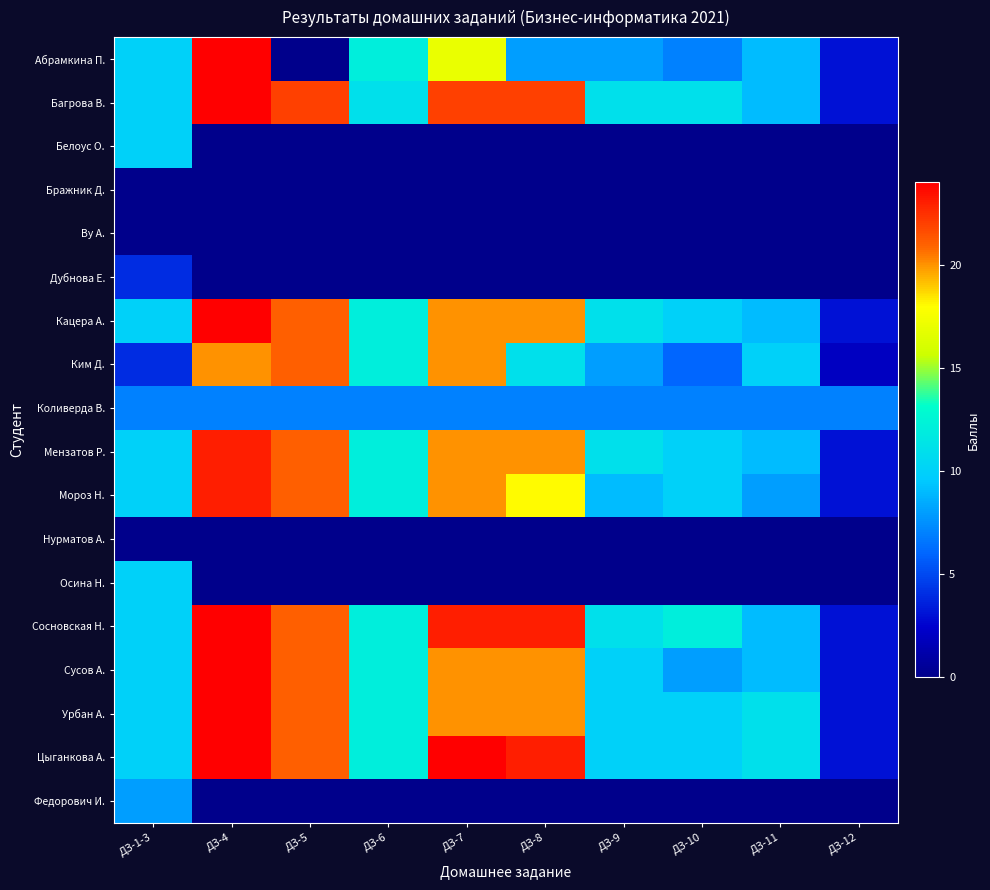

Reading right to left, list all the values displayed in this chart.

Абрамкина П.: ДЗ-12=3	ДЗ-11=9	ДЗ-10=7	ДЗ-9=8	ДЗ-8=8	ДЗ-7=17	ДЗ-6=12	ДЗ-5=0	ДЗ-4=24	ДЗ-1-3=10
Багрова В.: ДЗ-12=3	ДЗ-11=9	ДЗ-10=11	ДЗ-9=11	ДЗ-8=22	ДЗ-7=22	ДЗ-6=11	ДЗ-5=22	ДЗ-4=24	ДЗ-1-3=10
Белоус О.: ДЗ-12=0	ДЗ-11=0	ДЗ-10=0	ДЗ-9=0	ДЗ-8=0	ДЗ-7=0	ДЗ-6=0	ДЗ-5=0	ДЗ-4=0	ДЗ-1-3=10
Бражник Д.: ДЗ-12=0	ДЗ-11=0	ДЗ-10=0	ДЗ-9=0	ДЗ-8=0	ДЗ-7=0	ДЗ-6=0	ДЗ-5=0	ДЗ-4=0	ДЗ-1-3=0
Ву А.: ДЗ-12=0	ДЗ-11=0	ДЗ-10=0	ДЗ-9=0	ДЗ-8=0	ДЗ-7=0	ДЗ-6=0	ДЗ-5=0	ДЗ-4=0	ДЗ-1-3=0
Дубнова Е.: ДЗ-12=0	ДЗ-11=0	ДЗ-10=0	ДЗ-9=0	ДЗ-8=0	ДЗ-7=0	ДЗ-6=0	ДЗ-5=0	ДЗ-4=0	ДЗ-1-3=4
Кацера А.: ДЗ-12=3	ДЗ-11=9	ДЗ-10=10	ДЗ-9=11	ДЗ-8=20	ДЗ-7=20	ДЗ-6=12	ДЗ-5=21	ДЗ-4=24	ДЗ-1-3=10
Ким Д.: ДЗ-12=2	ДЗ-11=10	ДЗ-10=6	ДЗ-9=8	ДЗ-8=11	ДЗ-7=20	ДЗ-6=12	ДЗ-5=21	ДЗ-4=20	ДЗ-1-3=4
Коливерда В.: ДЗ-12=7	ДЗ-11=7	ДЗ-10=7	ДЗ-9=7	ДЗ-8=7	ДЗ-7=7	ДЗ-6=7	ДЗ-5=7	ДЗ-4=7	ДЗ-1-3=7
Мензатов Р.: ДЗ-12=3	ДЗ-11=9	ДЗ-10=10	ДЗ-9=11	ДЗ-8=20	ДЗ-7=20	ДЗ-6=12	ДЗ-5=21	ДЗ-4=23	ДЗ-1-3=10
Мороз Н.: ДЗ-12=3	ДЗ-11=8	ДЗ-10=10	ДЗ-9=9	ДЗ-8=18	ДЗ-7=20	ДЗ-6=12	ДЗ-5=21	ДЗ-4=23	ДЗ-1-3=10
Нурматов А.: ДЗ-12=0	ДЗ-11=0	ДЗ-10=0	ДЗ-9=0	ДЗ-8=0	ДЗ-7=0	ДЗ-6=0	ДЗ-5=0	ДЗ-4=0	ДЗ-1-3=0
Осина Н.: ДЗ-12=0	ДЗ-11=0	ДЗ-10=0	ДЗ-9=0	ДЗ-8=0	ДЗ-7=0	ДЗ-6=0	ДЗ-5=0	ДЗ-4=0	ДЗ-1-3=10
Сосновская Н.: ДЗ-12=3	ДЗ-11=9	ДЗ-10=12	ДЗ-9=11	ДЗ-8=23	ДЗ-7=23	ДЗ-6=12	ДЗ-5=21	ДЗ-4=24	ДЗ-1-3=10
Сусов А.: ДЗ-12=3	ДЗ-11=9	ДЗ-10=8	ДЗ-9=10	ДЗ-8=20	ДЗ-7=20	ДЗ-6=12	ДЗ-5=21	ДЗ-4=24	ДЗ-1-3=10
Урбан А.: ДЗ-12=3	ДЗ-11=11	ДЗ-10=10	ДЗ-9=10	ДЗ-8=20	ДЗ-7=20	ДЗ-6=12	ДЗ-5=21	ДЗ-4=24	ДЗ-1-3=10
Цыганкова А.: ДЗ-12=3	ДЗ-11=11	ДЗ-10=10	ДЗ-9=10	ДЗ-8=23	ДЗ-7=24	ДЗ-6=12	ДЗ-5=21	ДЗ-4=24	ДЗ-1-3=10
Федорович И.: ДЗ-12=0	ДЗ-11=0	ДЗ-10=0	ДЗ-9=0	ДЗ-8=0	ДЗ-7=0	ДЗ-6=0	ДЗ-5=0	ДЗ-4=0	ДЗ-1-3=8